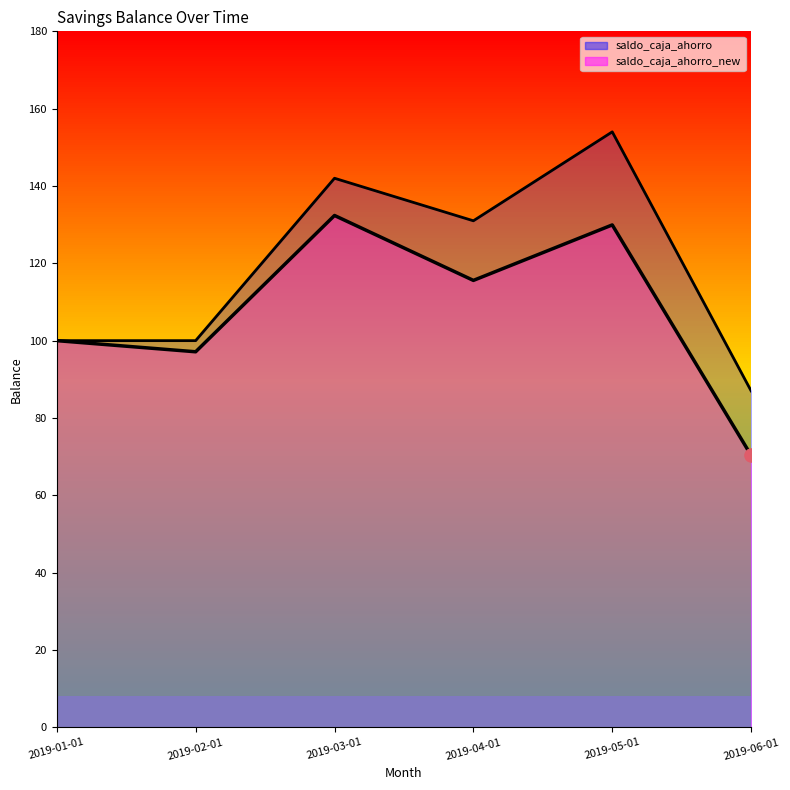

At which category is the sum across all series the highest?

2019-05-01